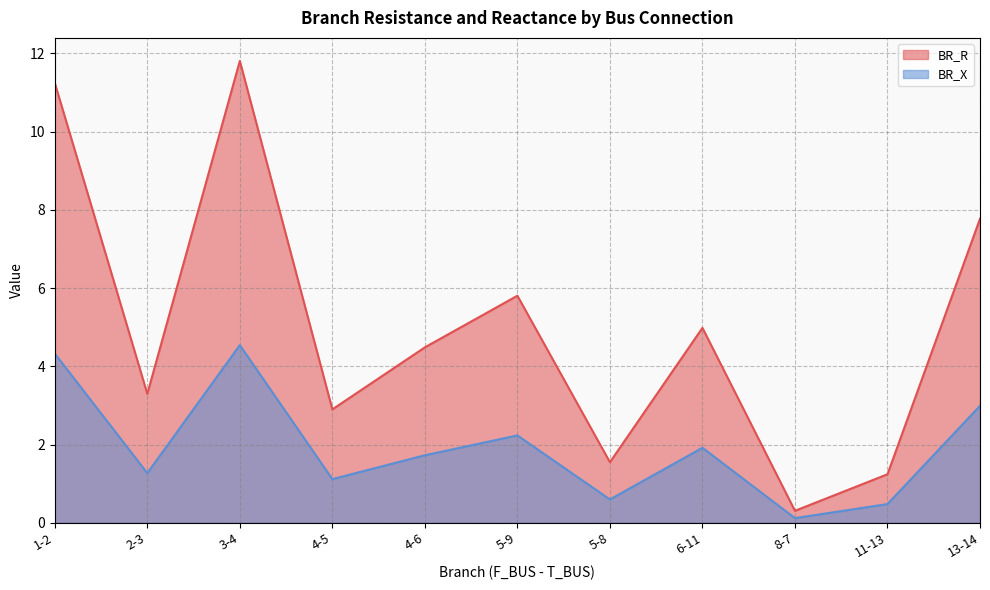

True or false: BR_R and BR_X cross at least once.

False